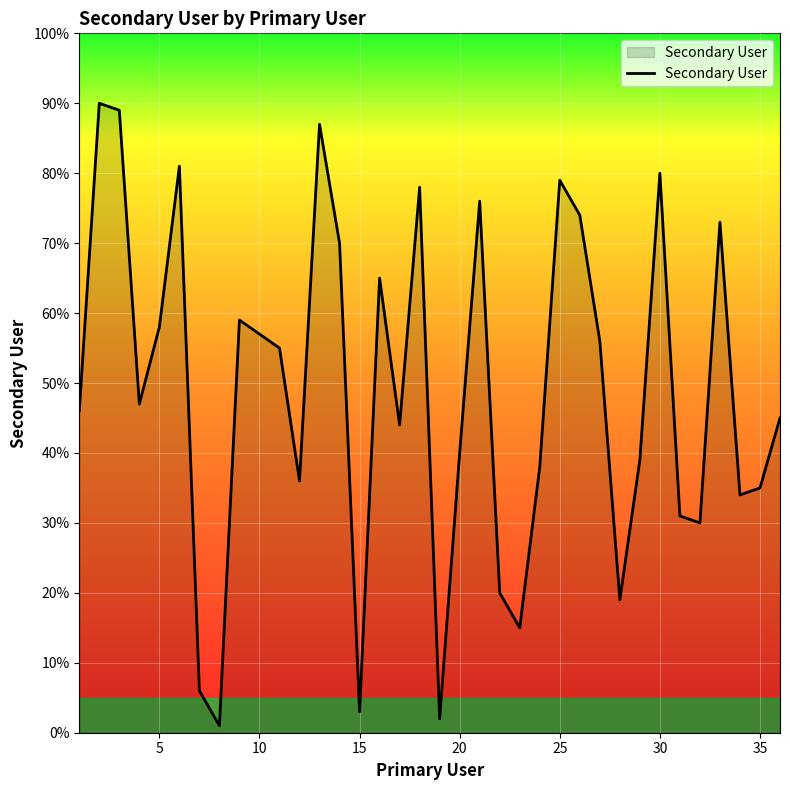

What is the maximum value shown in the chart?

90